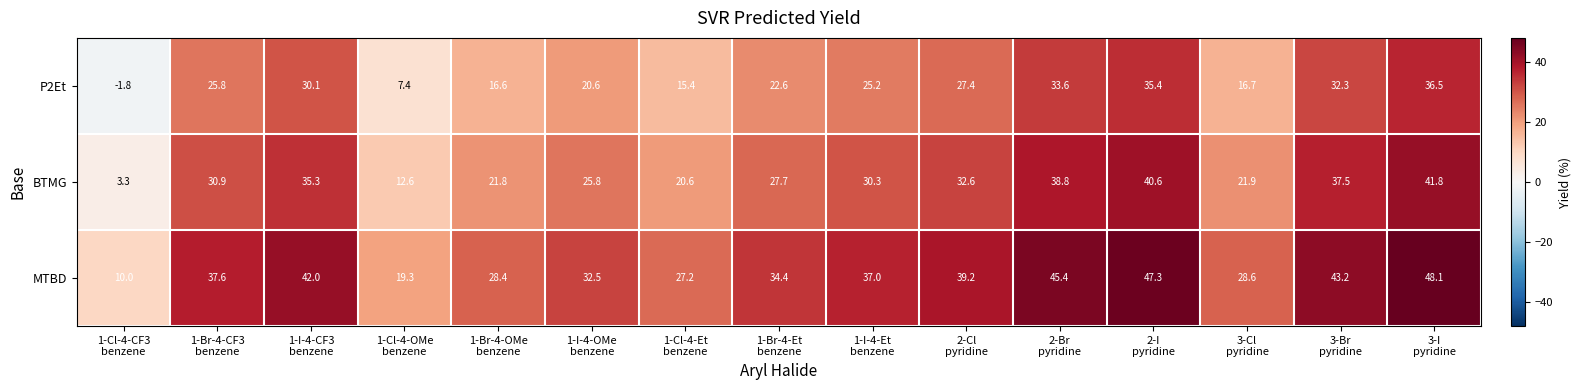

What is the difference between the maximum and second lowest values in the P2Et series?

29.1